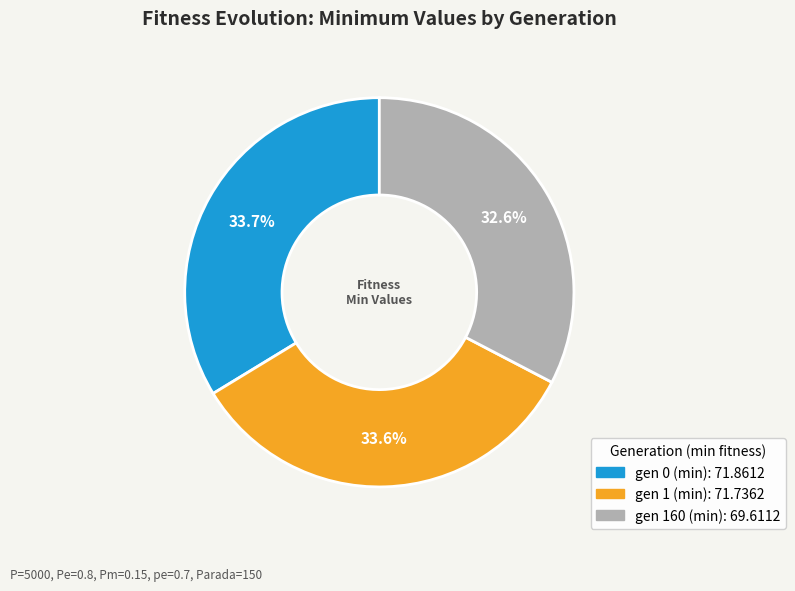

Which has a higher value, gen 160 (min) or gen 1 (min)?

gen 1 (min)